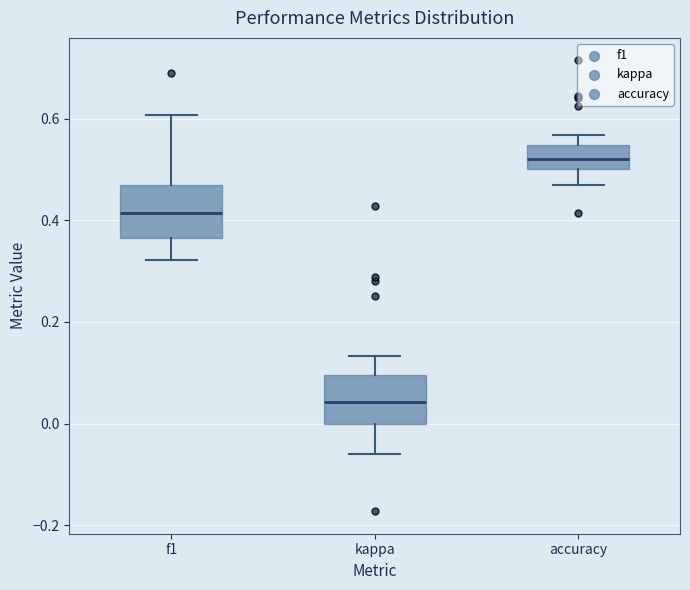

Reading left to right, transcribe this box plot: for each box, give where its median line is, the range the box spans, and where its two whiskers end, as read against the y-axis. The values are not printed on the chart, so give them approximately, as read against the axis.

f1: median 0.42, box 0.36 to 0.46, whiskers 0.32 to 0.60
kappa: median 0.04, box 0.00 to 0.10, whiskers -0.06 to 0.14
accuracy: median 0.52, box 0.50 to 0.54, whiskers 0.46 to 0.56